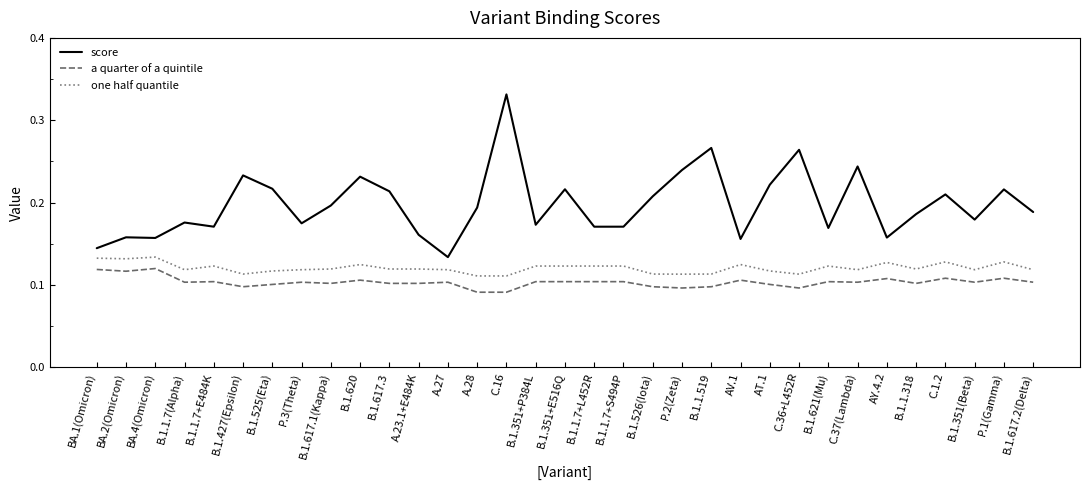

Is this an area chart (filled region under the line)?

No